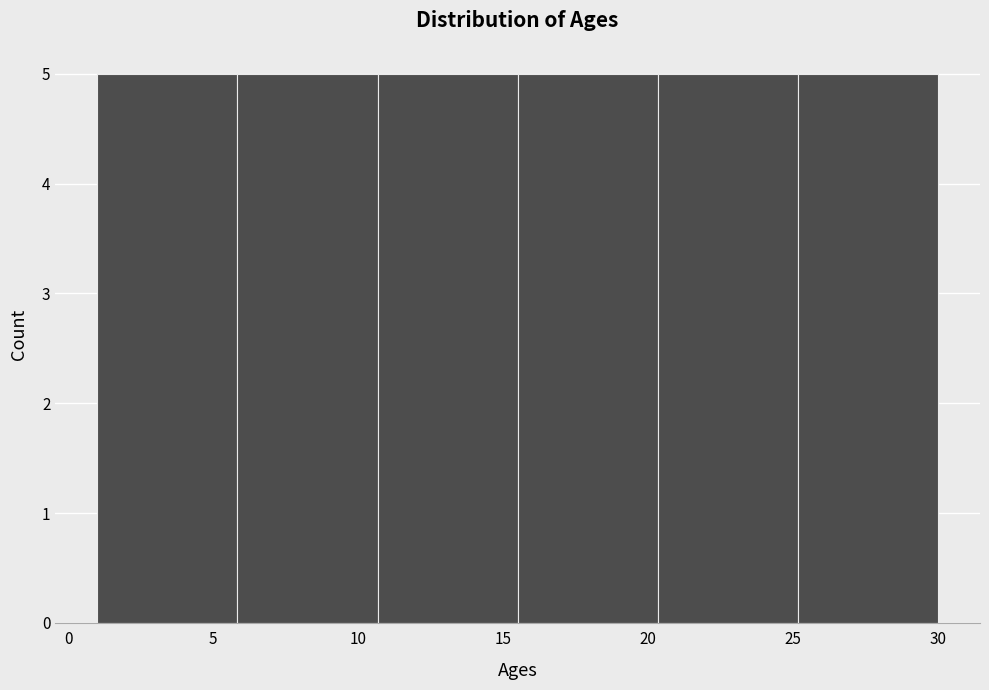

What is the height of the bar covering 1.0 to 6.0 on the x-axis? Neither the bar edges nor the heights are printed on the chart, so give them approximately, as read against the axes.

5